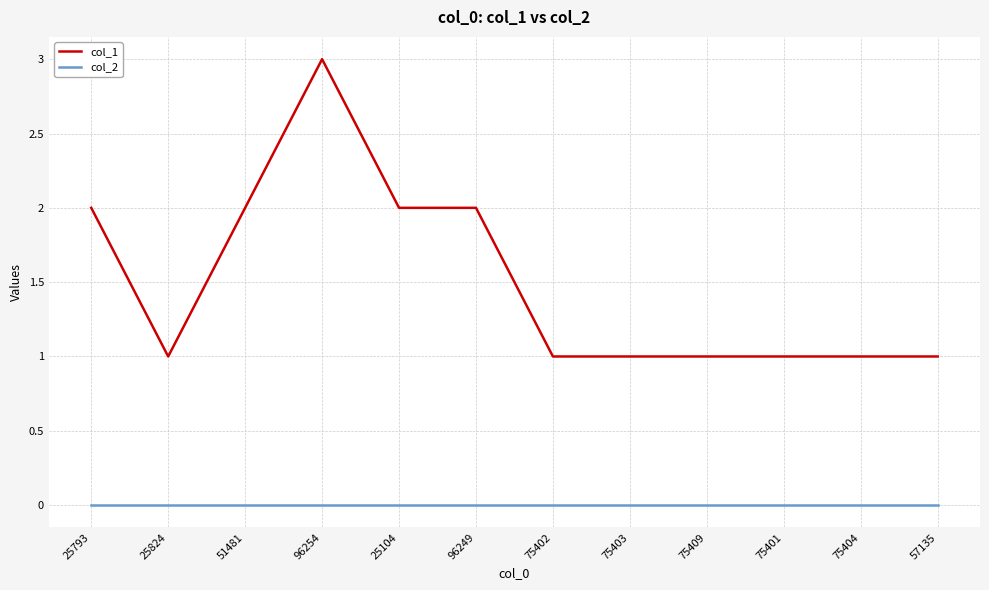

Reading left to right, what are all the values shown in this chart?

col_1: 25793=2	25824=1	51481=2	96254=3	25104=2	96249=2	75402=1	75403=1	75409=1	75401=1	75404=1	57135=1
col_2: 25793=0	25824=0	51481=0	96254=0	25104=0	96249=0	75402=0	75403=0	75409=0	75401=0	75404=0	57135=0